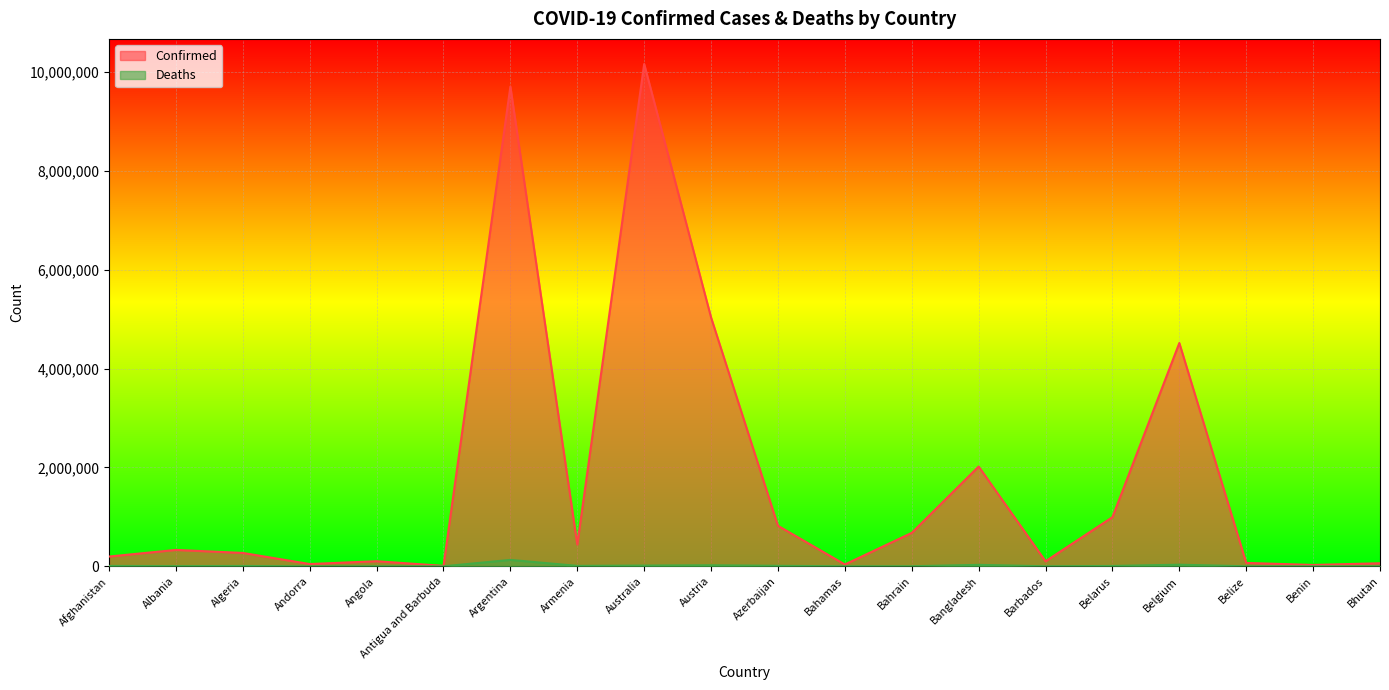

In Deaths, how many points are lower than both neighbors (excluding endpoints)?

6